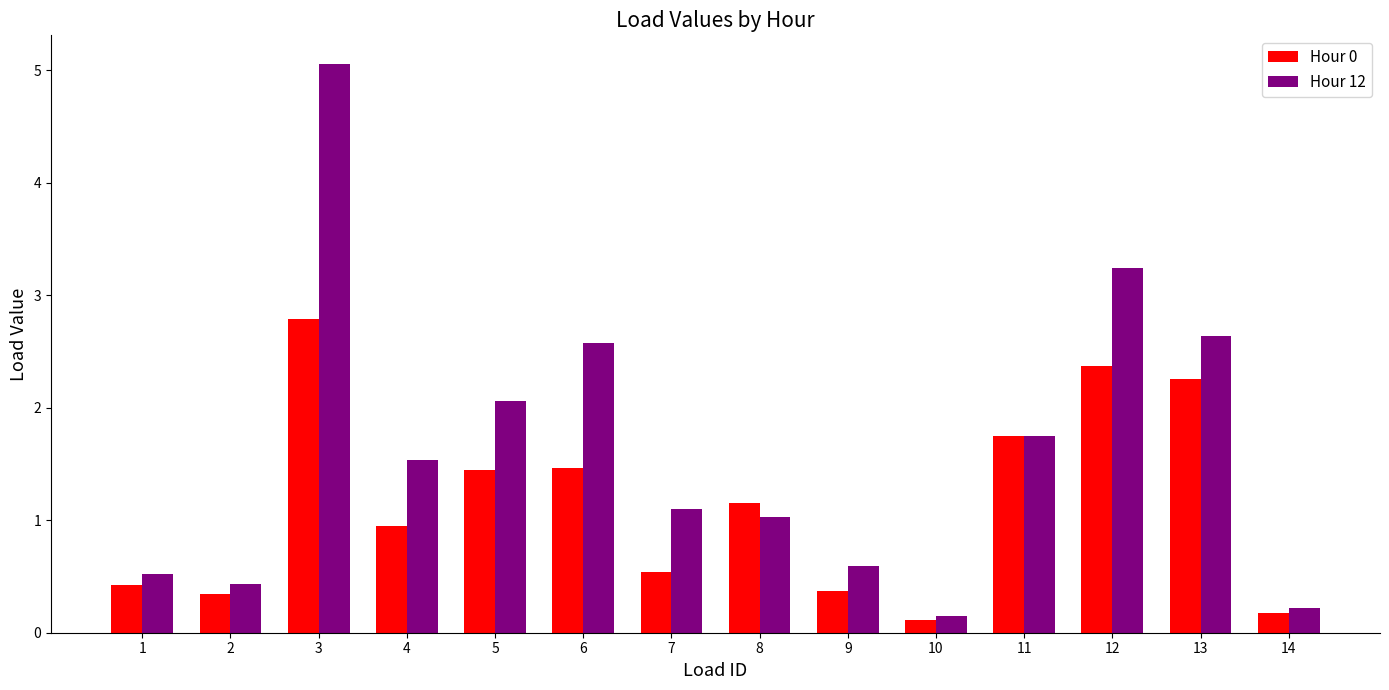

How many data points in Hour 12 are less than 1?

5